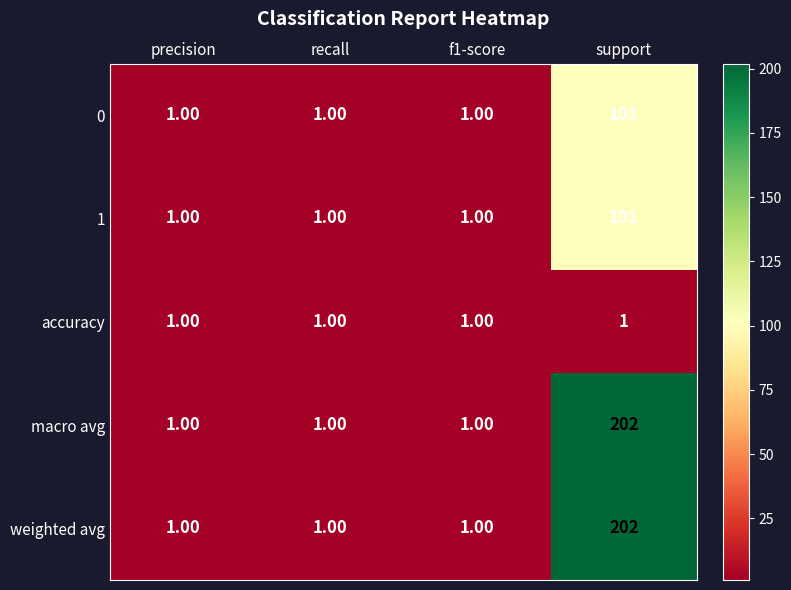

What is the difference between the highest and lowest values at support?

201